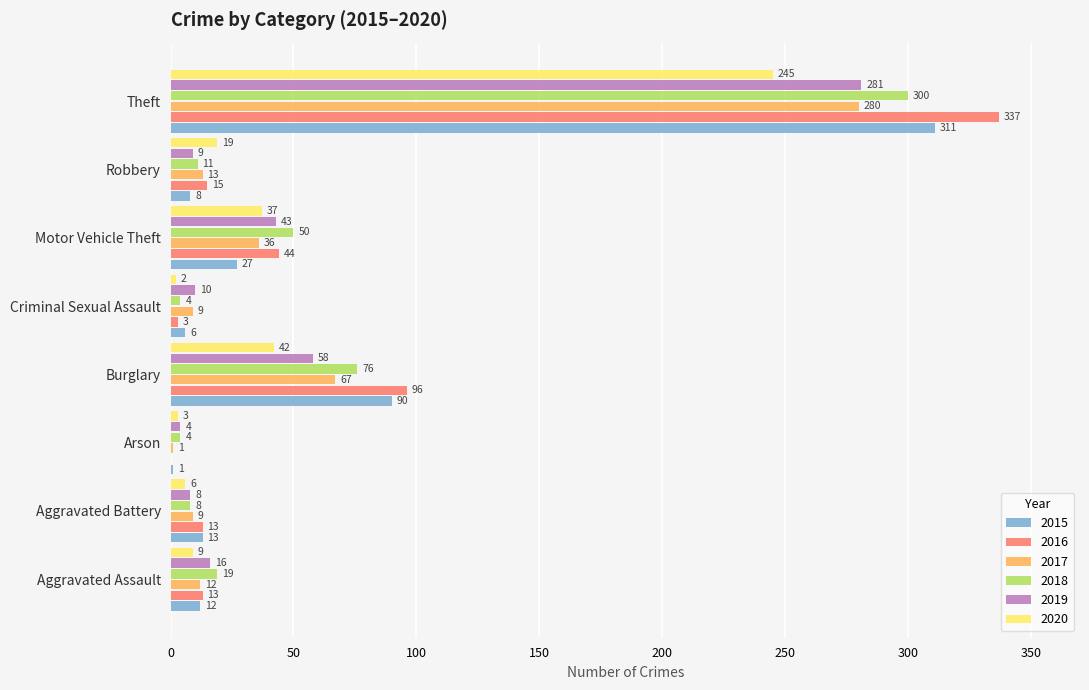

Which series changed the most between Motor Vehicle Theft and Robbery?

2018